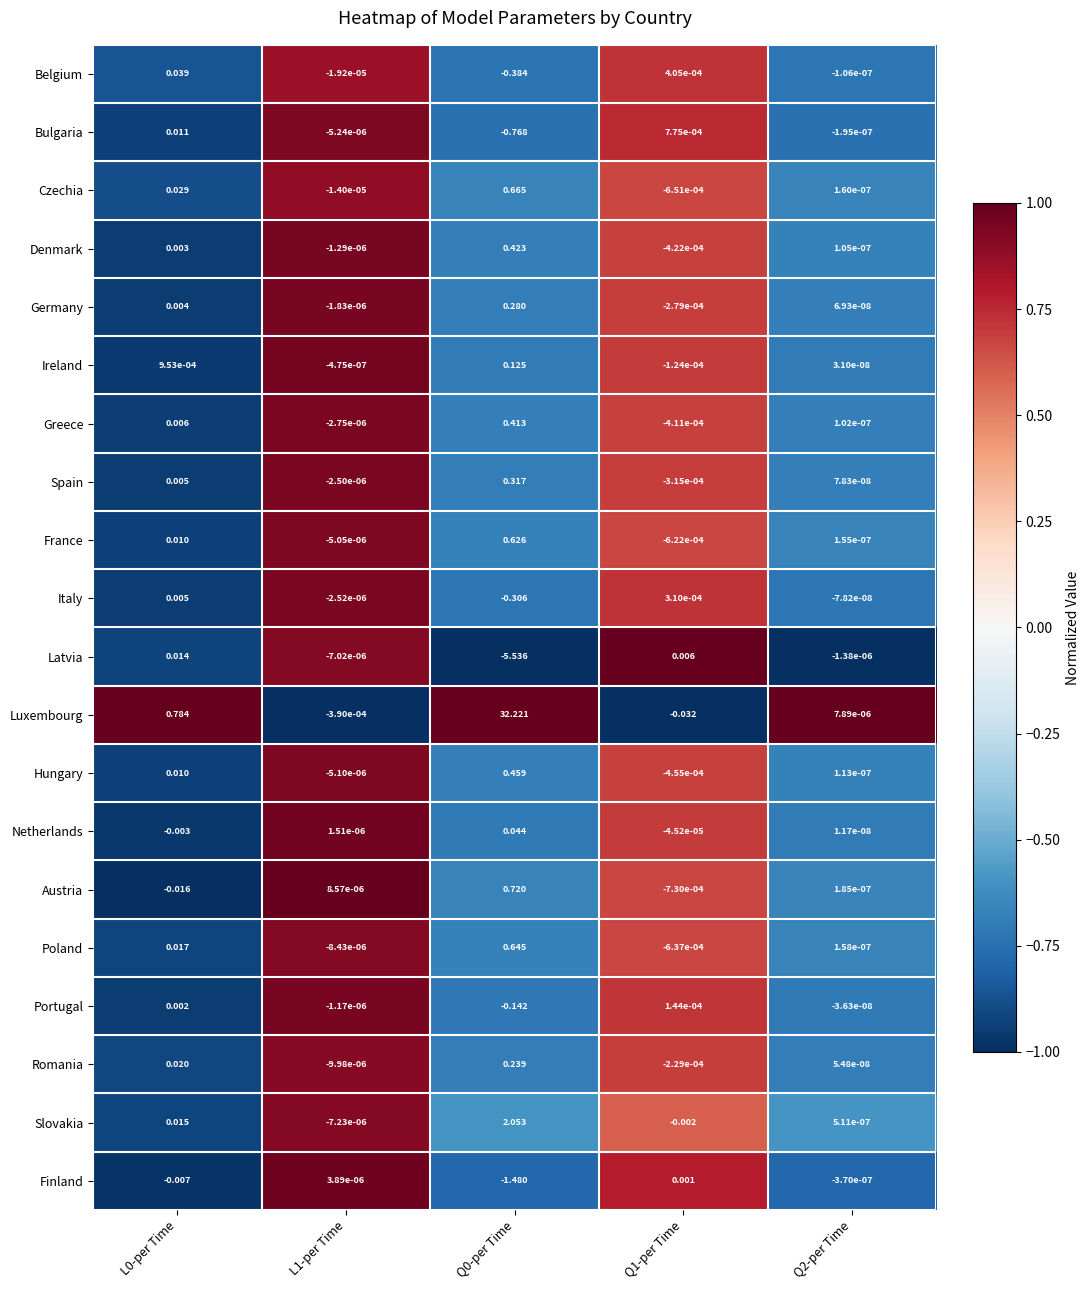

Rank the series at Q0-per Time from highest to lowest value.

Luxembourg, Slovakia, Austria, Czechia, Poland, France, Hungary, Denmark, Greece, Spain, Germany, Romania, Ireland, Netherlands, Portugal, Italy, Belgium, Bulgaria, Finland, Latvia